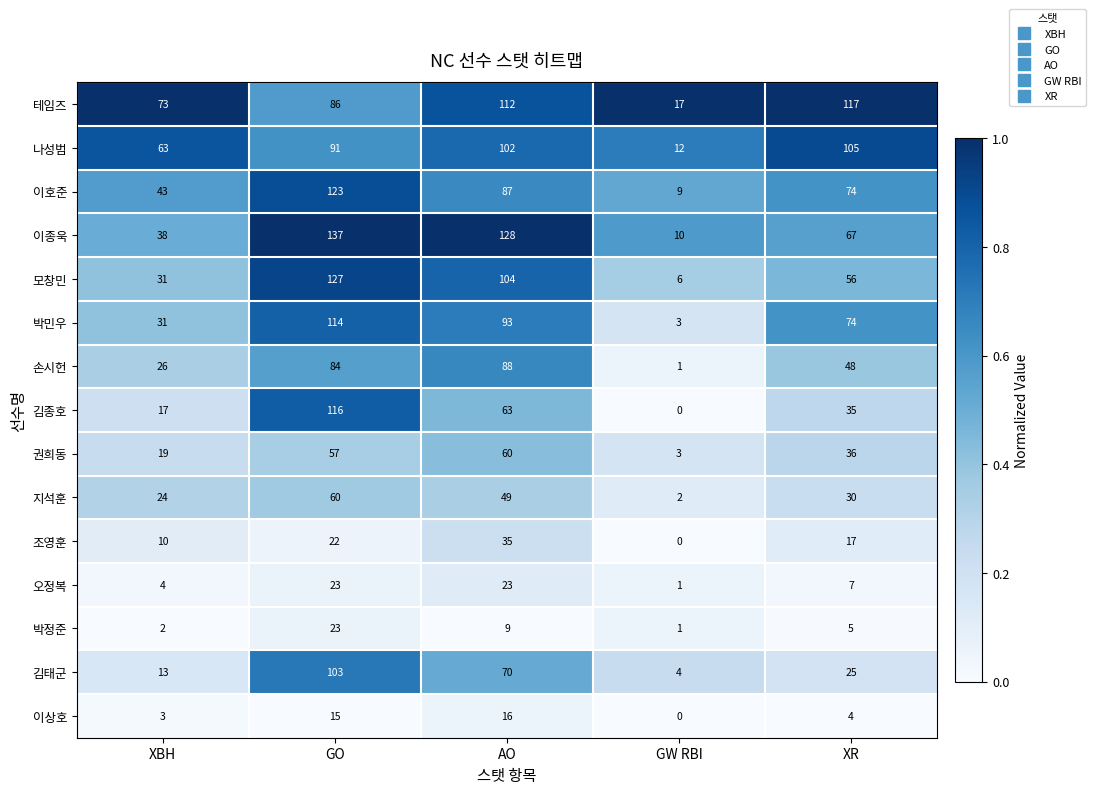

What is the total value across all series at XBH?

397